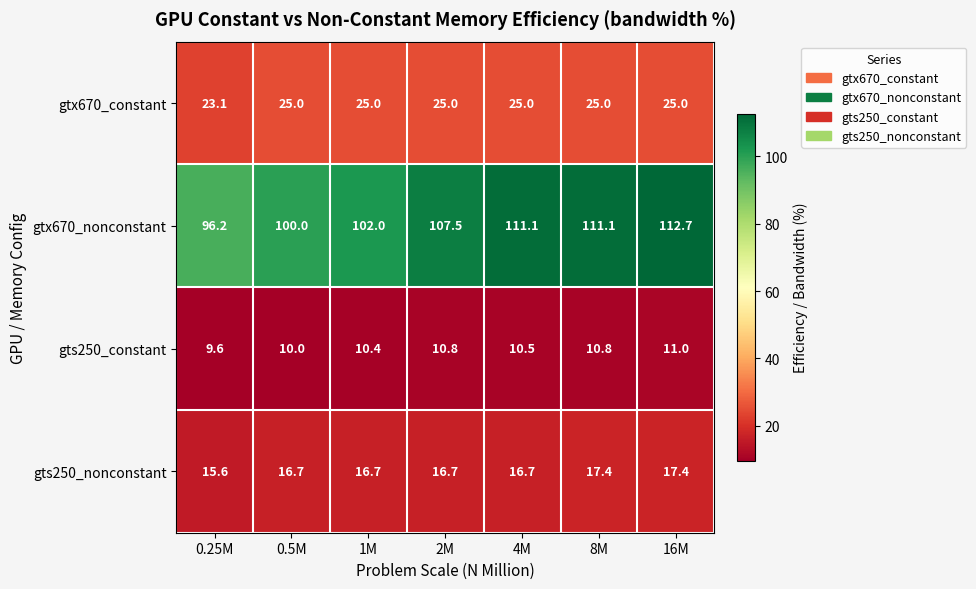

What is the approximate value of gts250_constant at 2M?

10.8